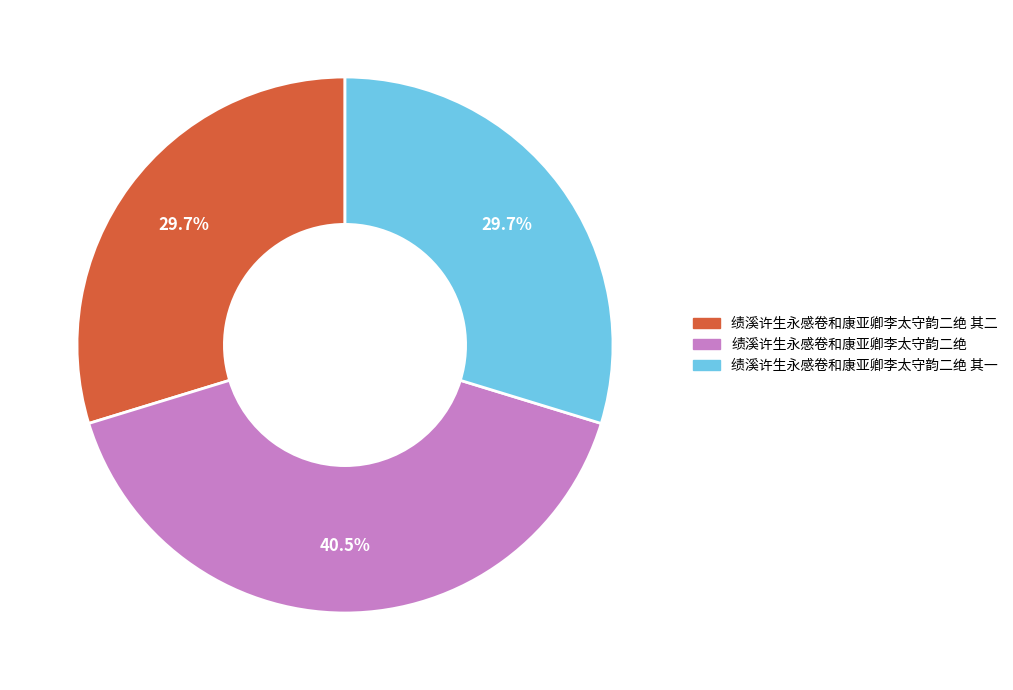

How many slices are in this pie chart?

3